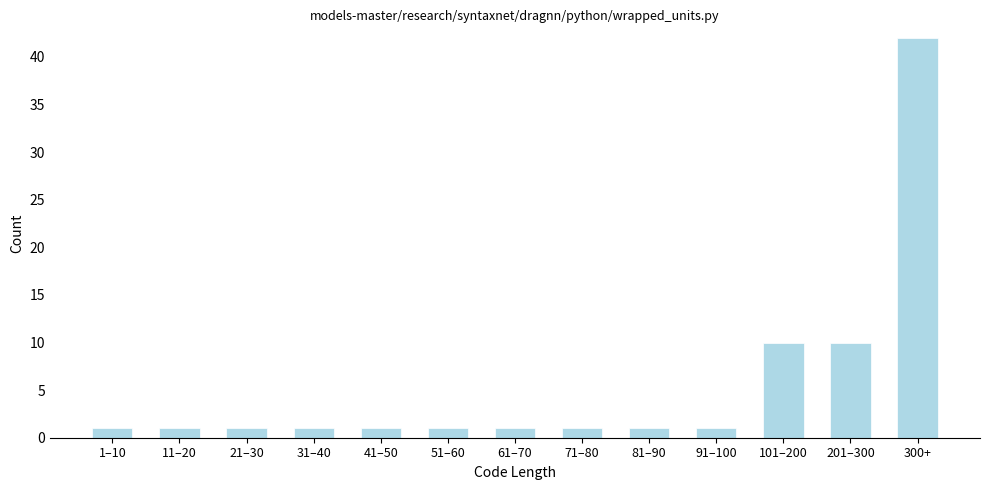

Reading left to right, list all the values displayed in this chart.

1	1	1	1	1	1	1	1	1	1	10	10	42